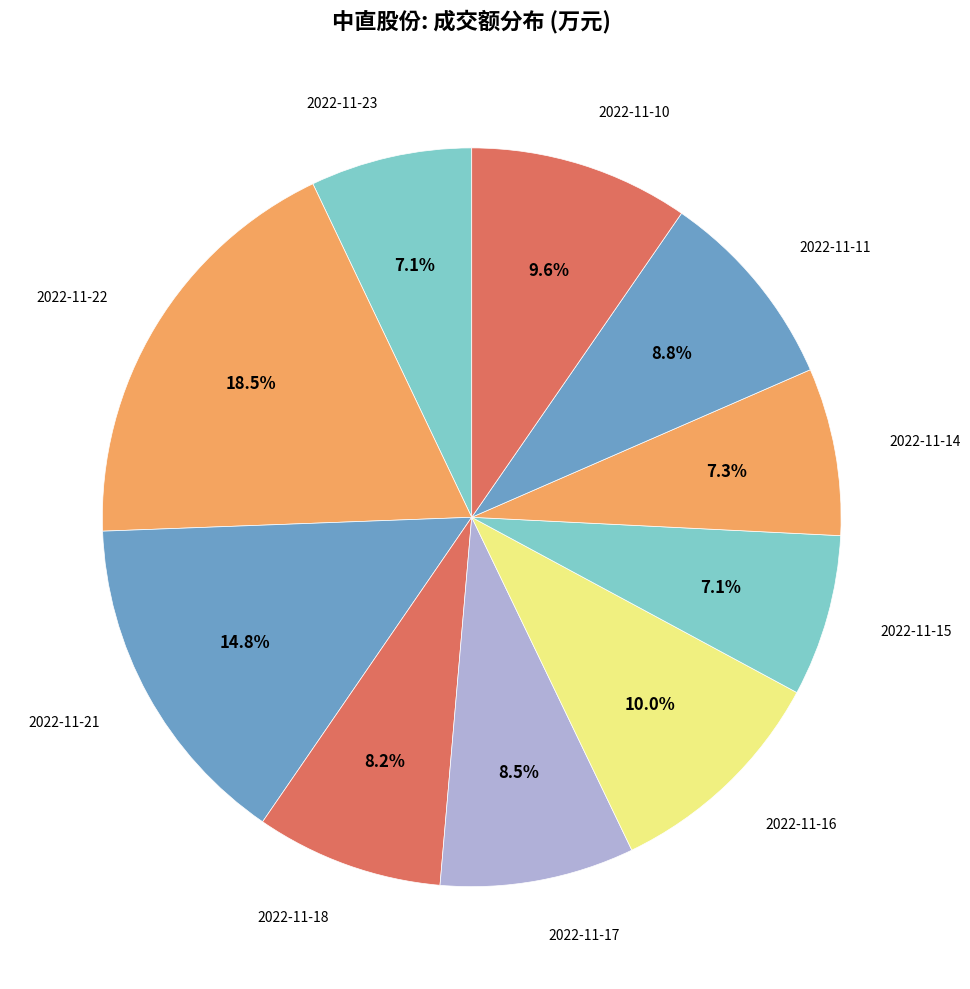

Which category has the smallest portion of the pie?

2022-11-23